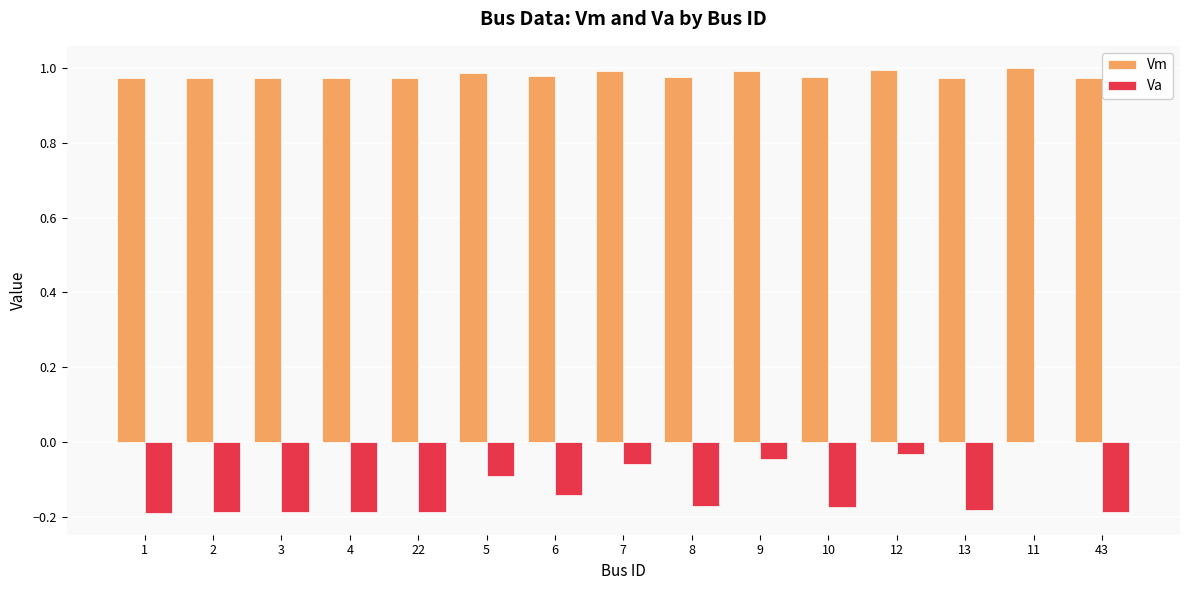

Is it true that Va equals -0.1 at 6?

True